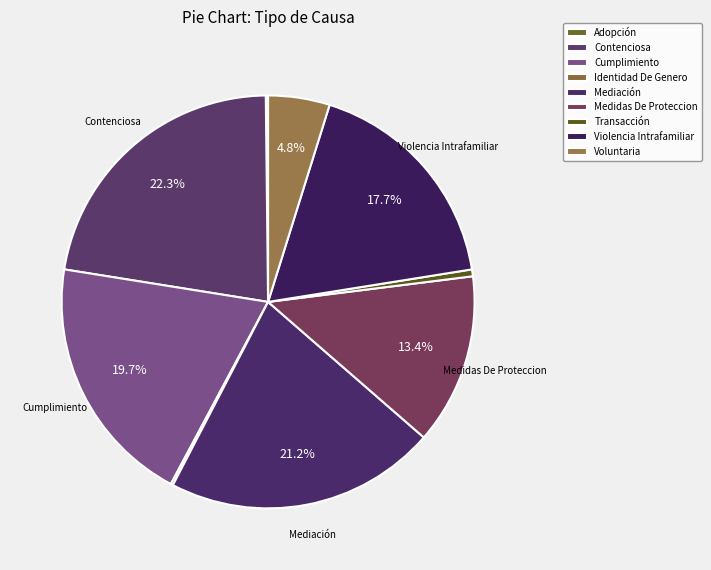

What portion of the pie excludes Contenciosa?

77.7%